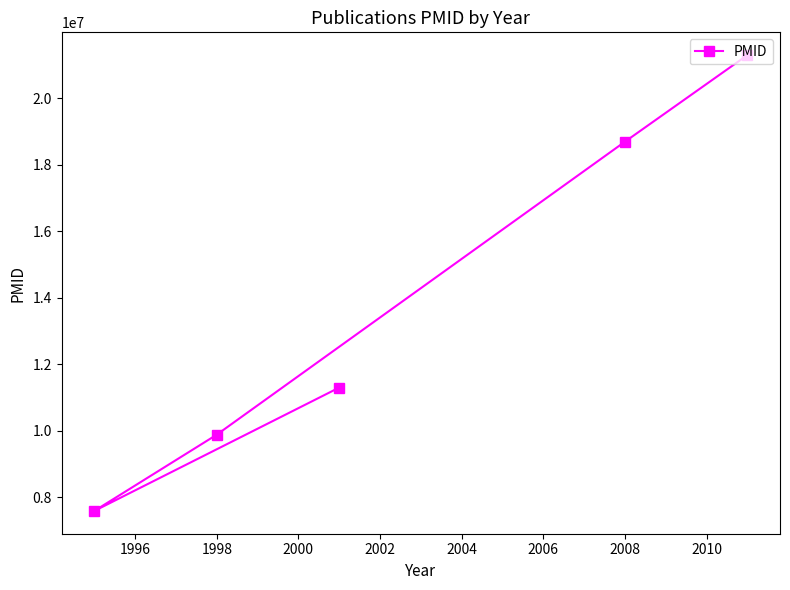

How many data points does each series have?

5